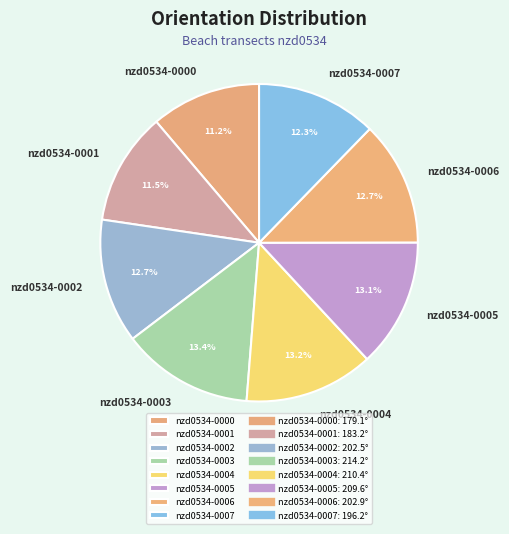

To the nearest percent, what is the difference between the largest and smallest slice percentages?

2%